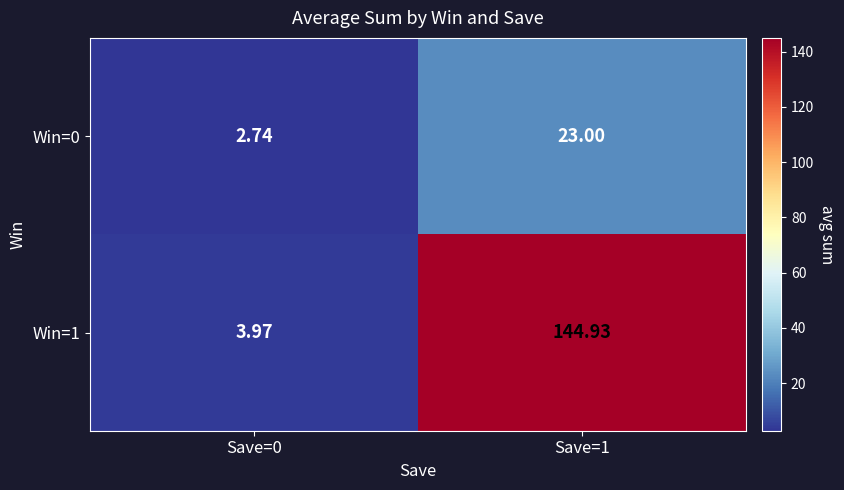

Which series has the largest total across all categories?

Win=1